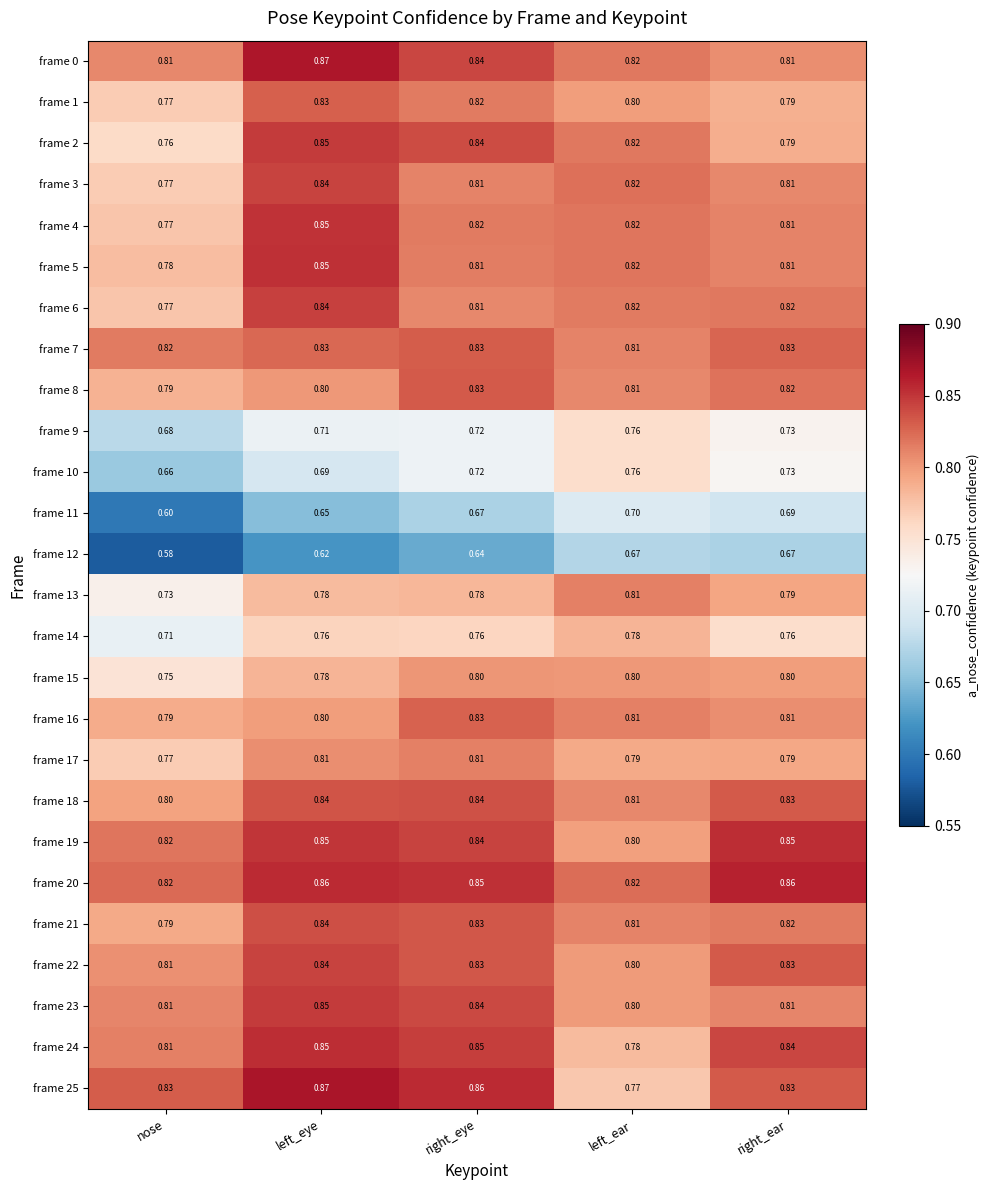

At which category is the sum across all series the highest?

left_eye